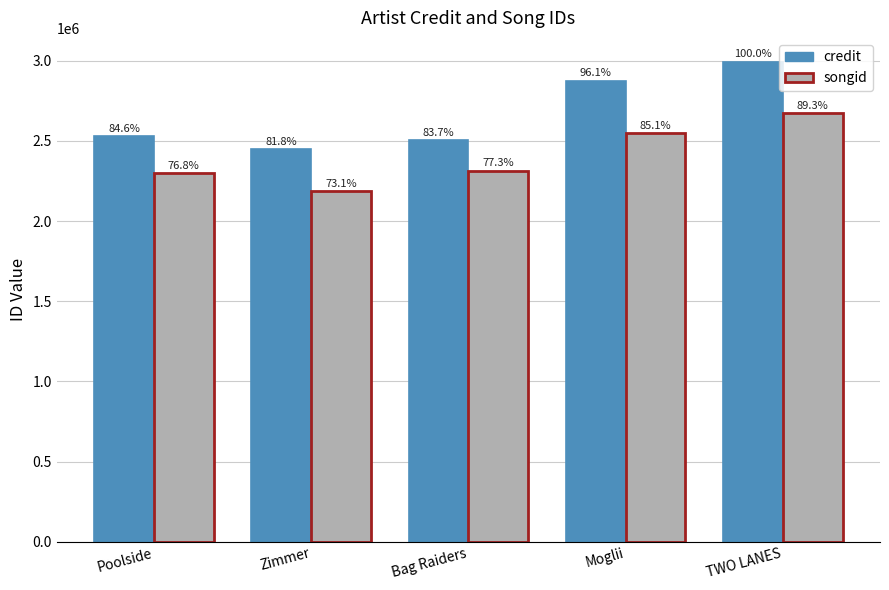

What is the sum of all songid values?

12015128